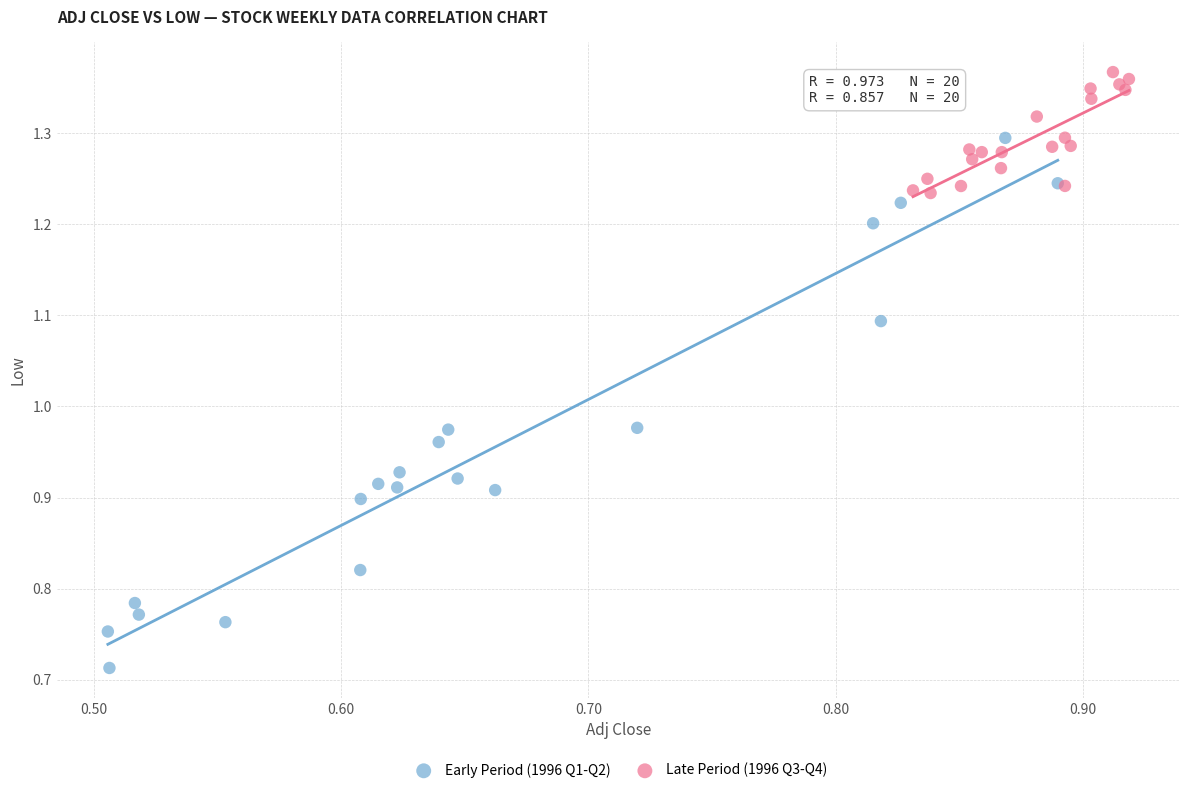

Which series has the largest Y range (max minus min)?

Early Period (1996 Q1-Q2)